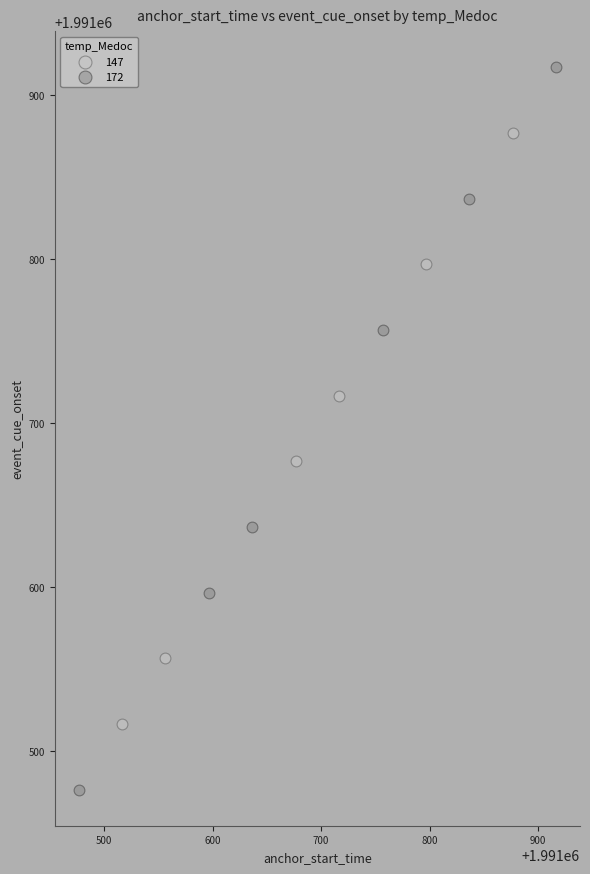

Which series contains the highest Y value?

172